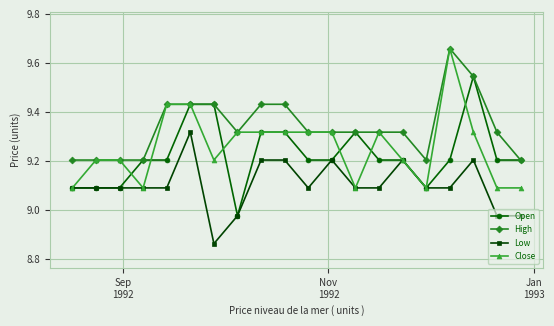

True or false: Low has more than 1 interior local peaks.

True